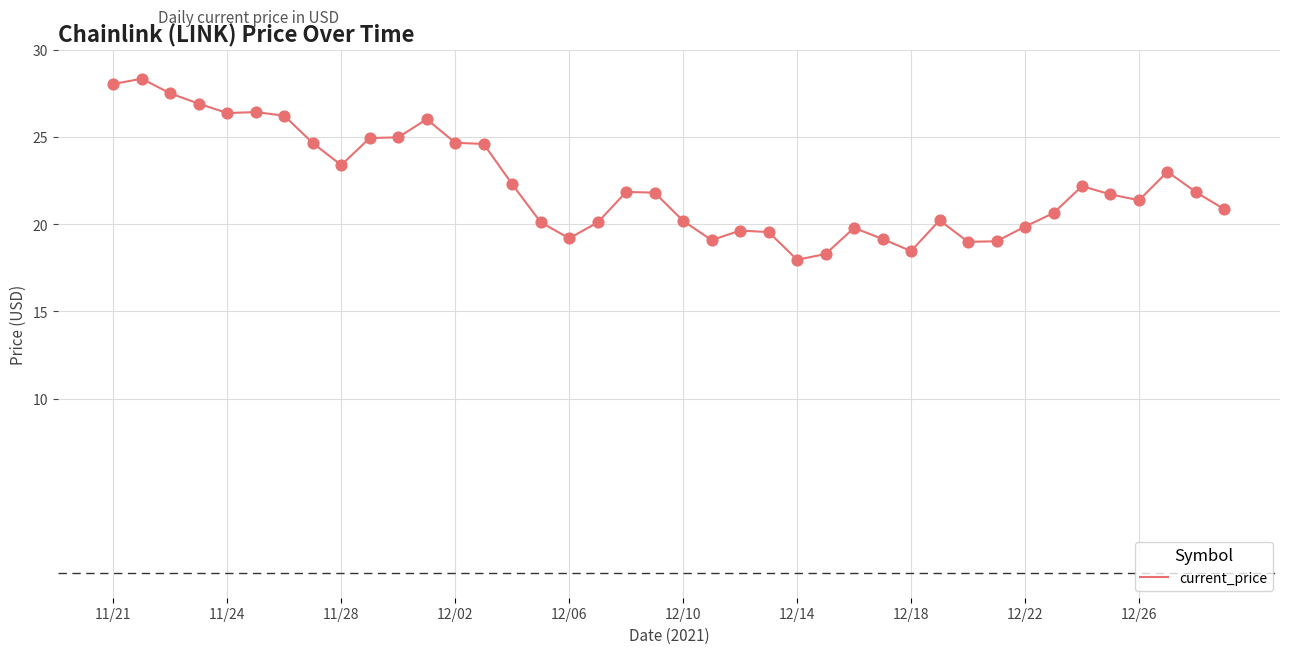

What is the maximum value shown in the chart?

28.3